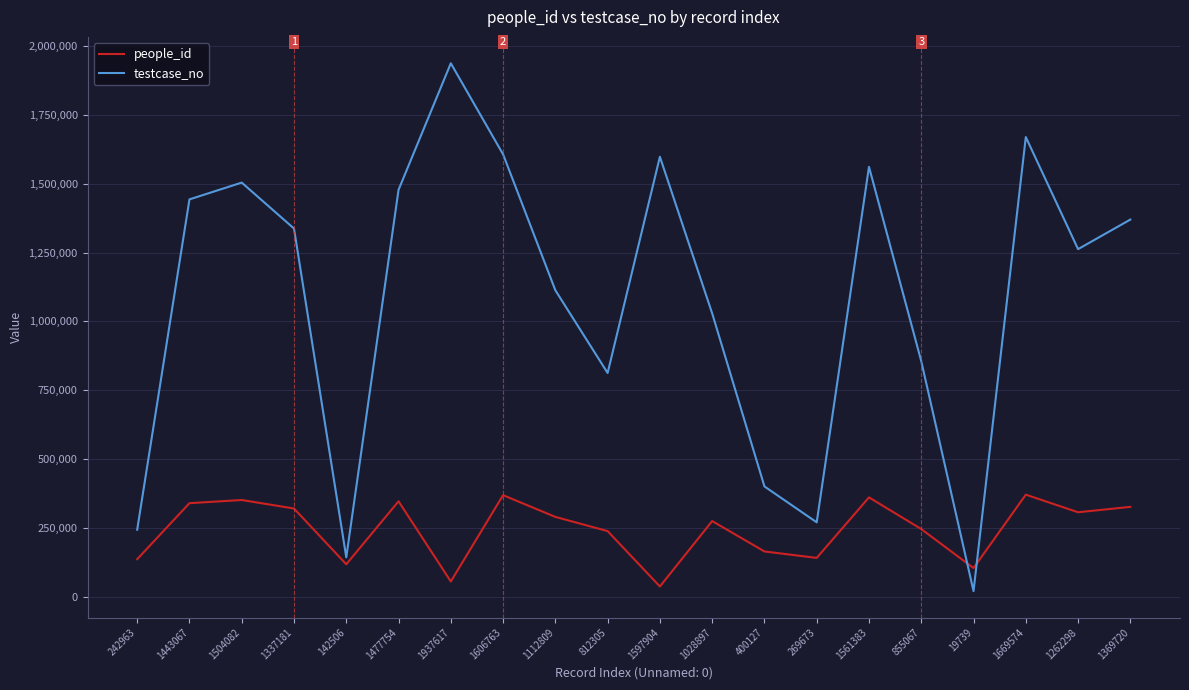

What is the difference between the maximum and minimum values in the testcase_no series?

1917878